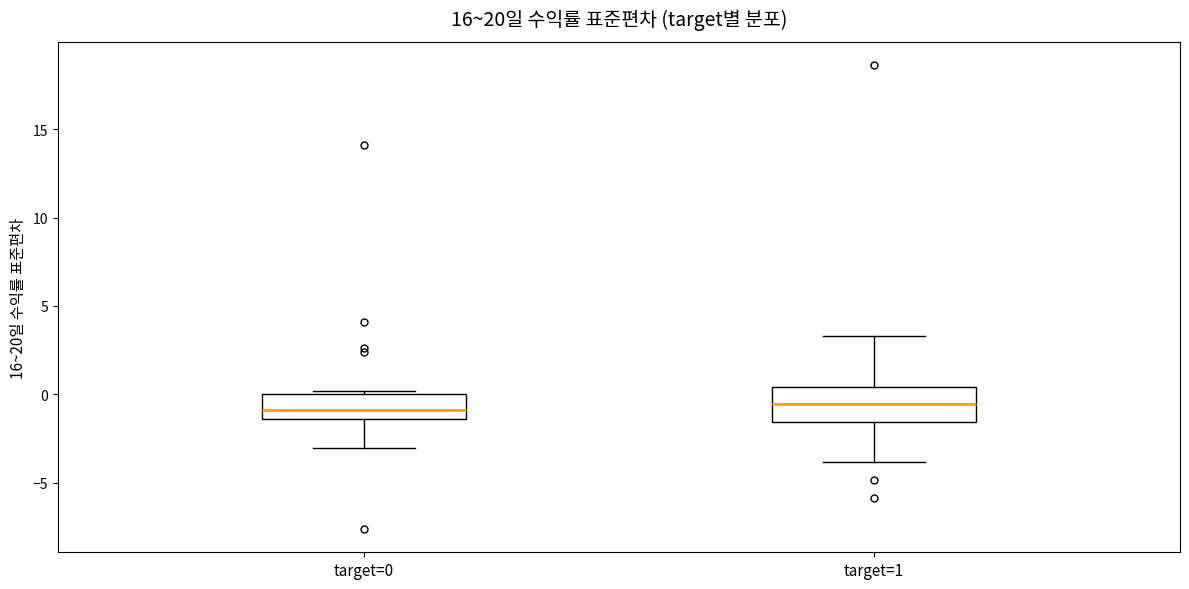

Comparing the boxes themselves (not the whiskers), which one is the tallest?

target=1